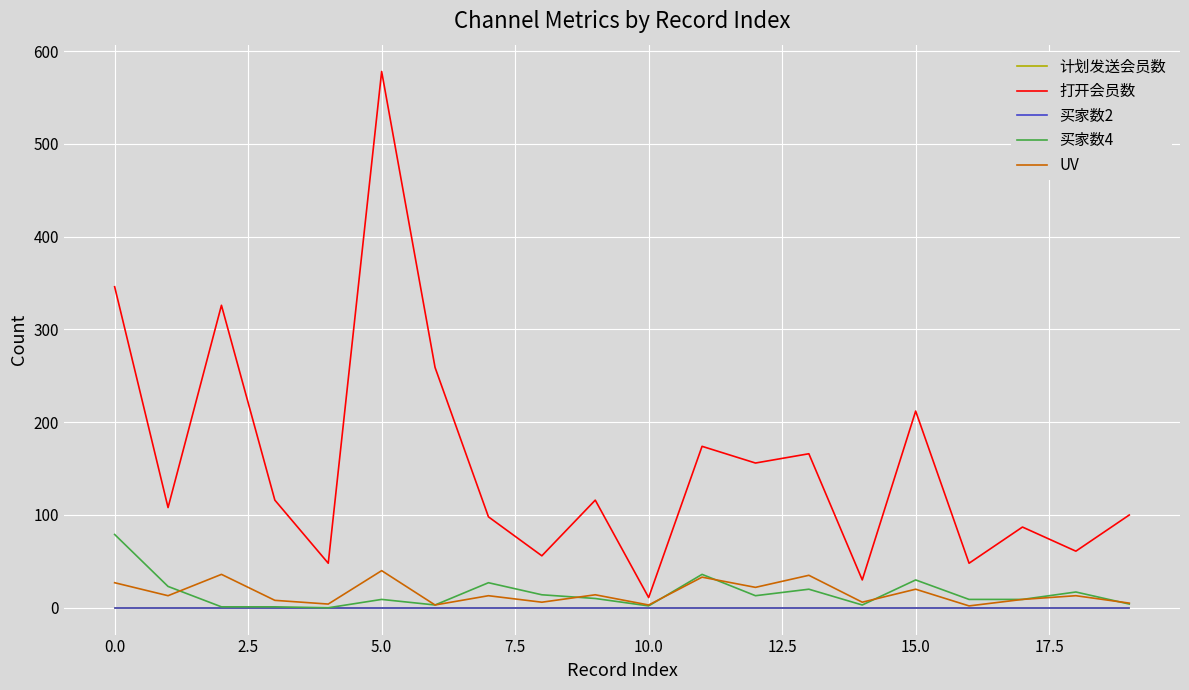

What is the label of the 13th point from the left?

12